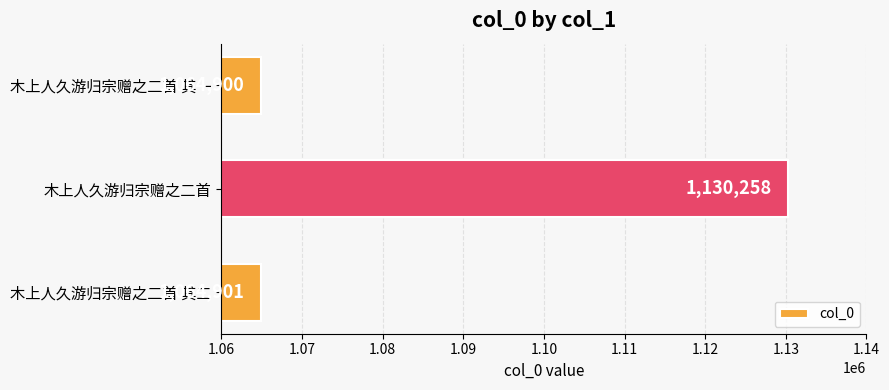

What is the change in value from 木上人久游归宗赠之二首 to 木上人久游归宗赠之二首 其一?

-65358